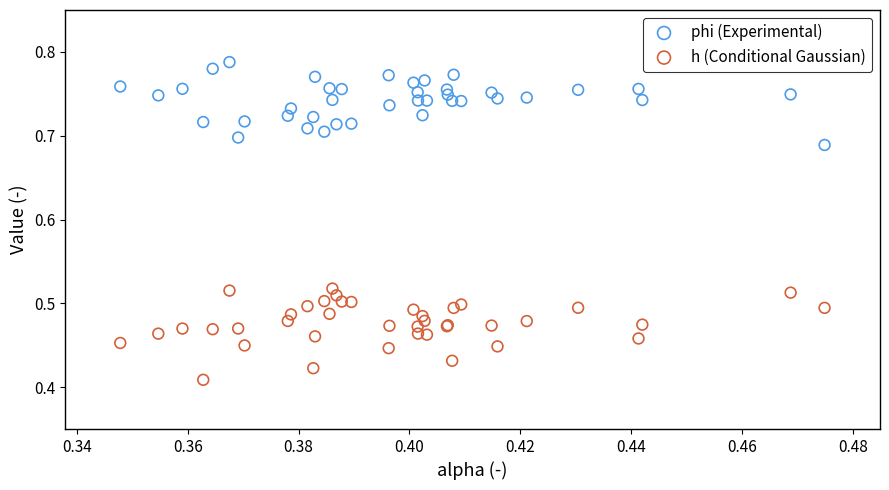

Which series has the widest spread of Y values?

h (Conditional Gaussian)